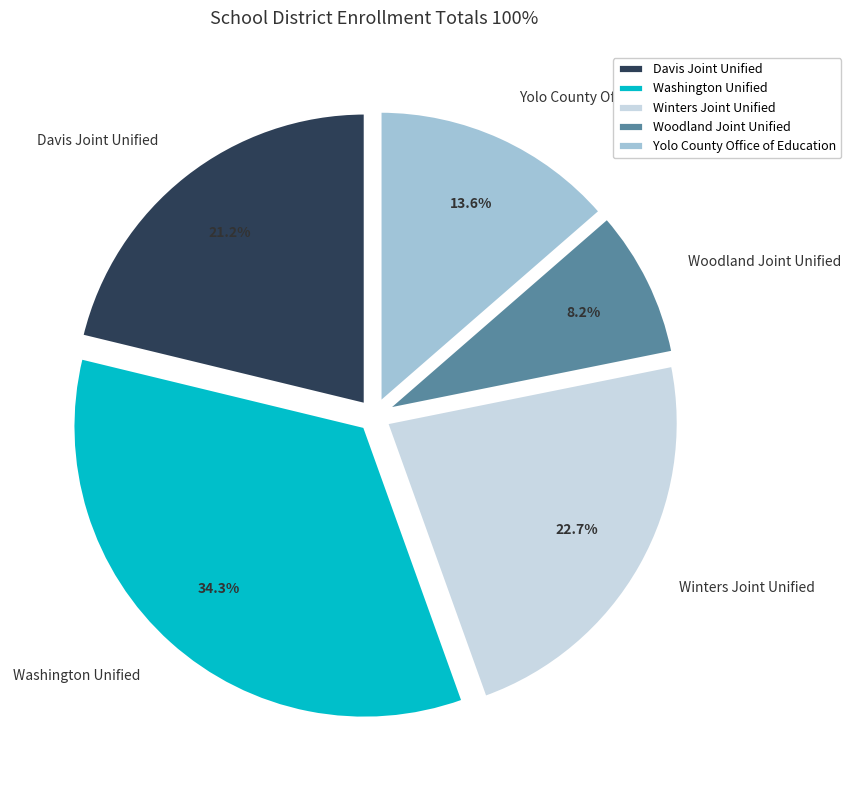

Approximately how many times larger is the value at Davis Joint Unified compared to Yolo County Office of Education?

1.6